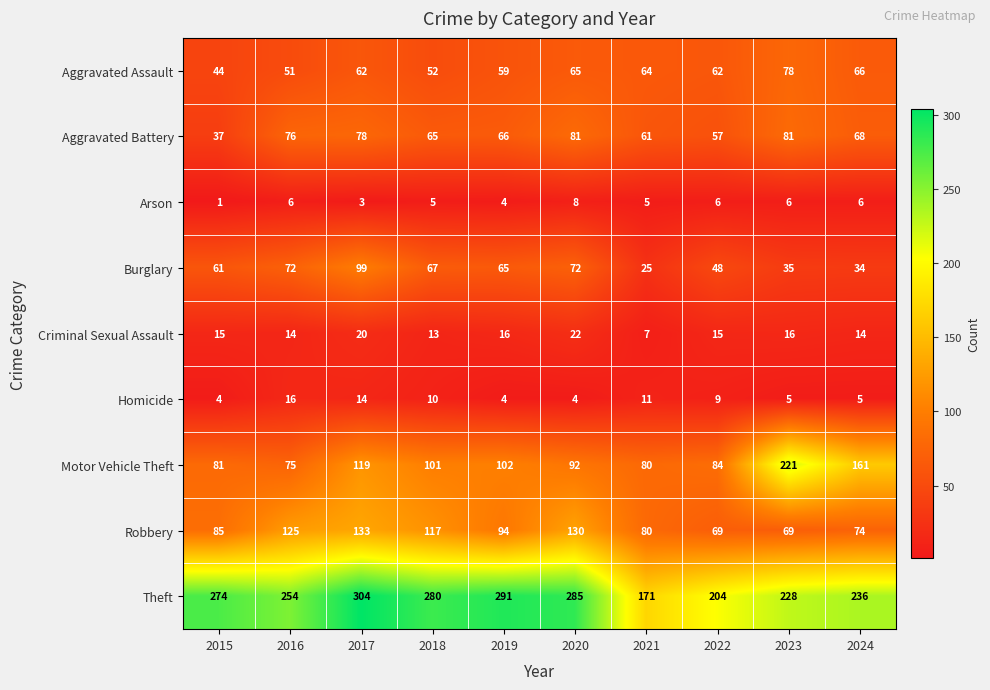

True or false: Arson has a value of 6 at 2023.

True